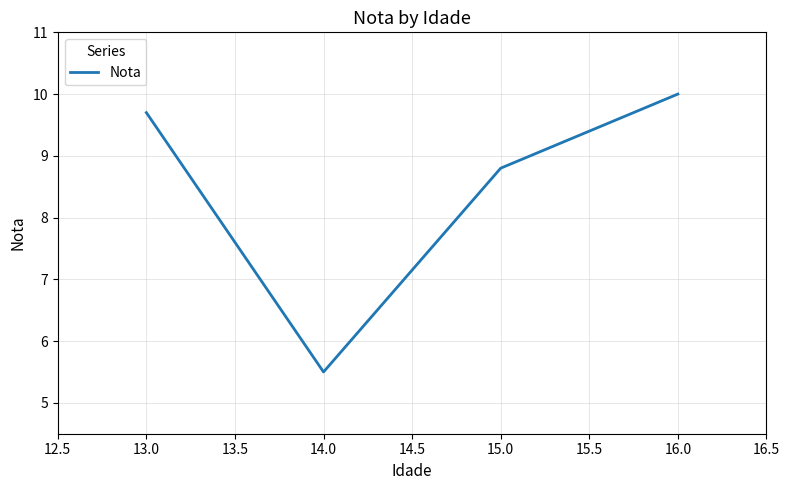

What is the ratio of the value at 16.0 to the value at 14.0?

1.8